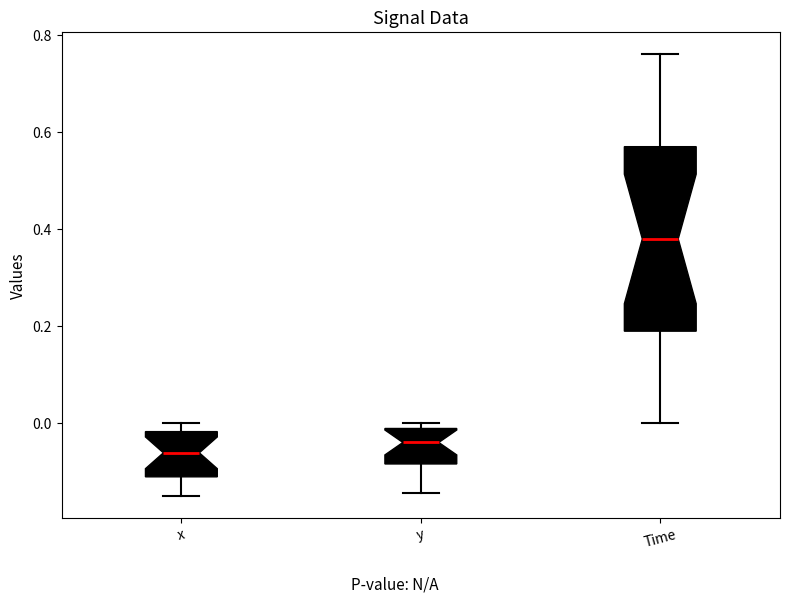

Reading left to right, transcribe this box plot: for each box, give where its median line is, the range the box spans, and where its two whiskers end, as read against the y-axis. The values are not printed on the chart, so give them approximately, as read against the axis.

x: median -0.06, box -0.12 to -0.02, whiskers -0.14 to 0.00
y: median -0.04, box -0.08 to -0.02, whiskers -0.14 to 0.00
Time: median 0.38, box 0.20 to 0.58, whiskers 0.00 to 0.76